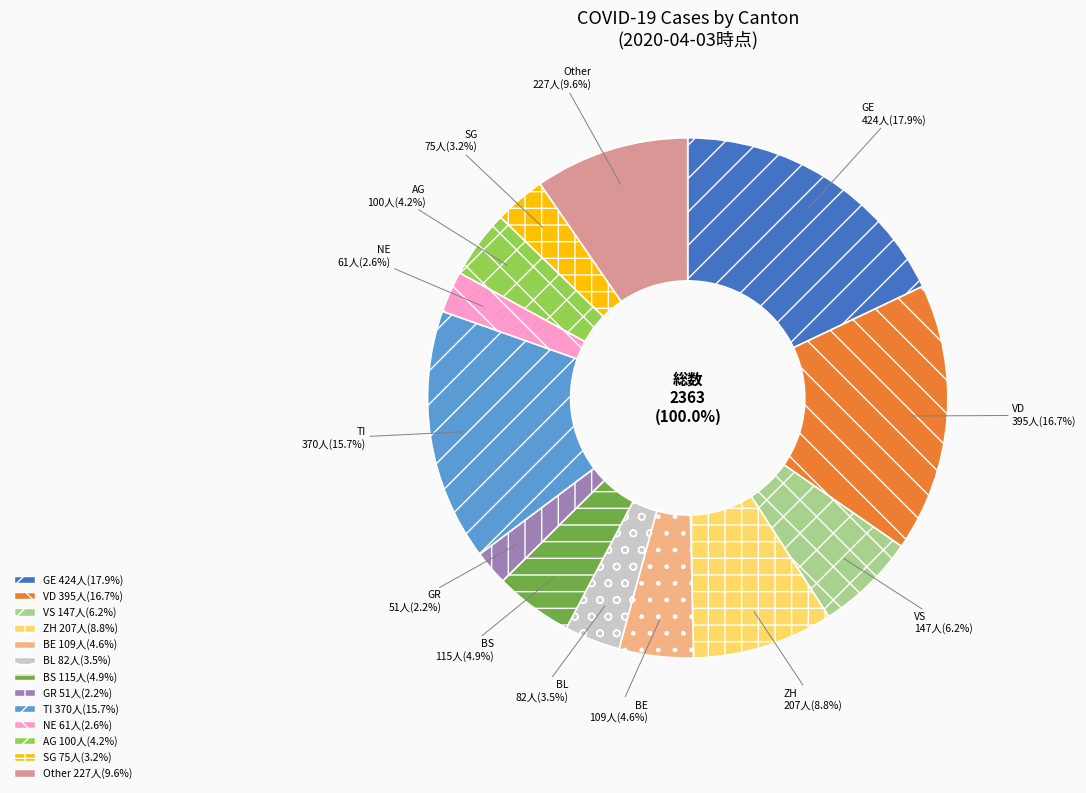

Does VD account for over 50% of the chart?

No